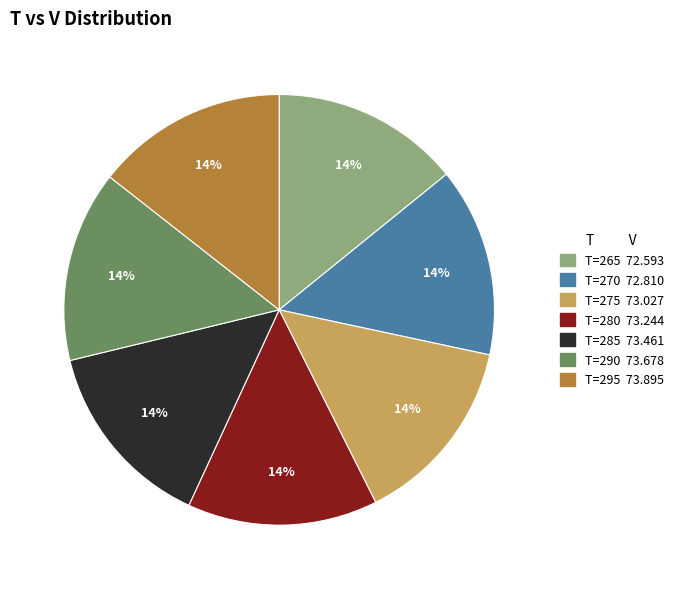

Does any single category account for the majority?

No